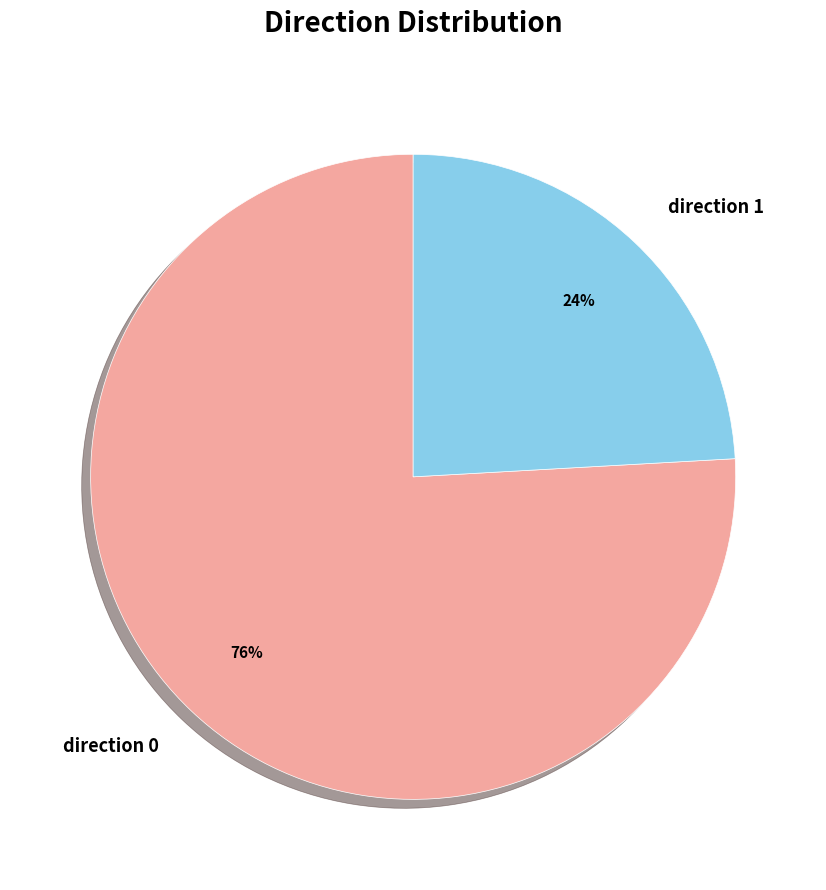

Approximately how many times larger is the value at direction 1 compared to direction 0?

0.3